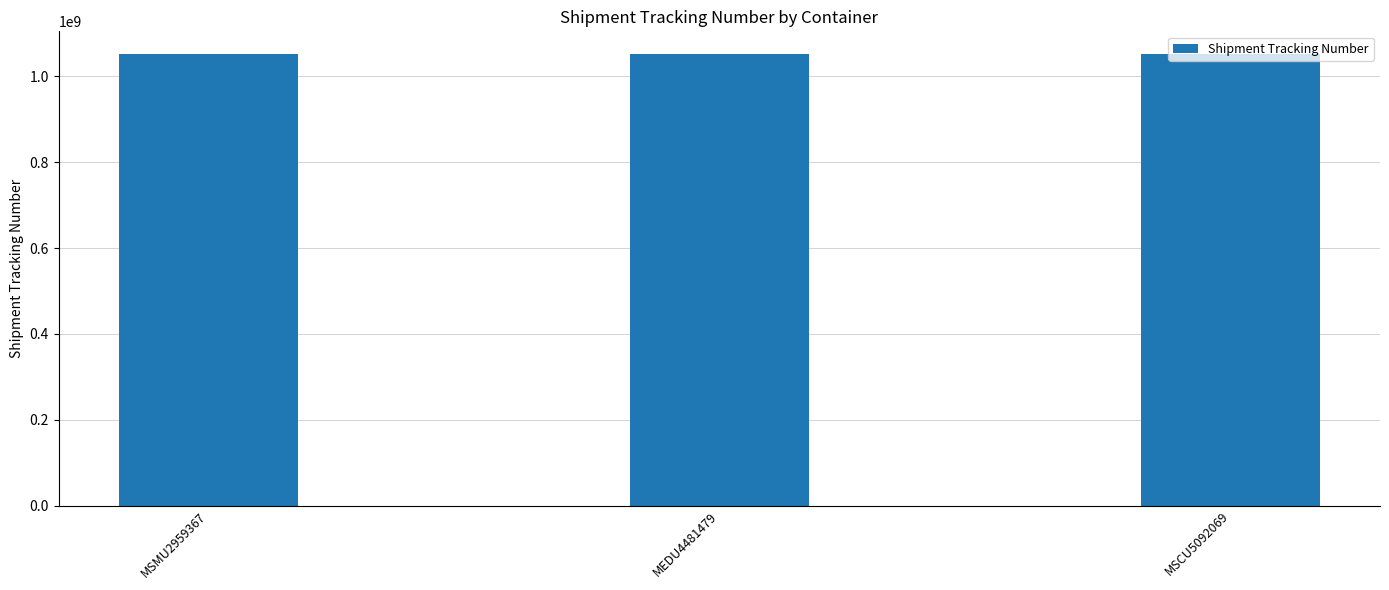

What is the average value?

1052337918